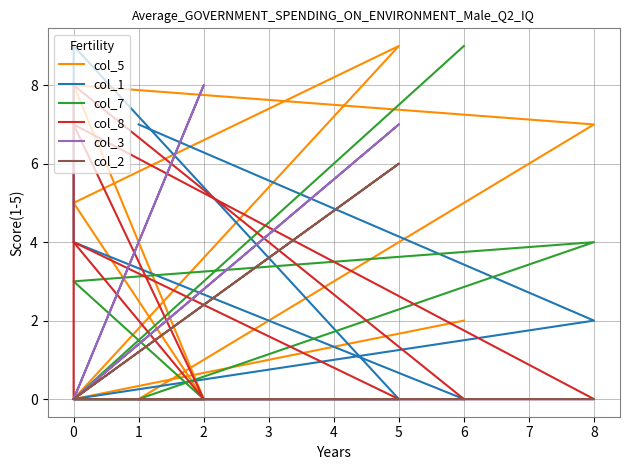

True or false: col_3 and col_2 cross at least once.

False